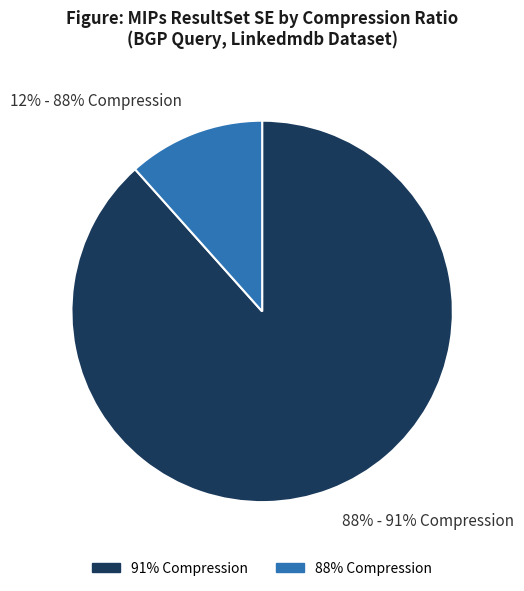

How many segments does this pie chart have?

2